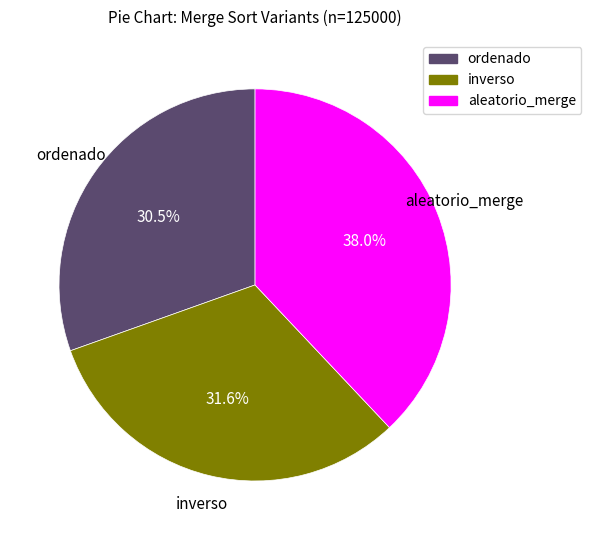

Does any single category account for the majority?

No